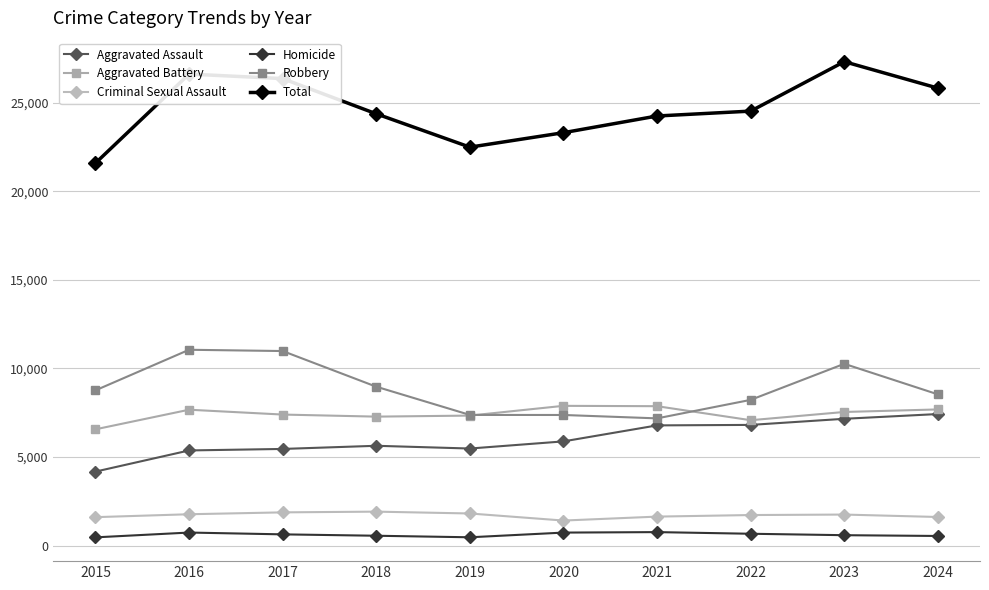

The value of Total at 2023 is 8661. True or false?

False